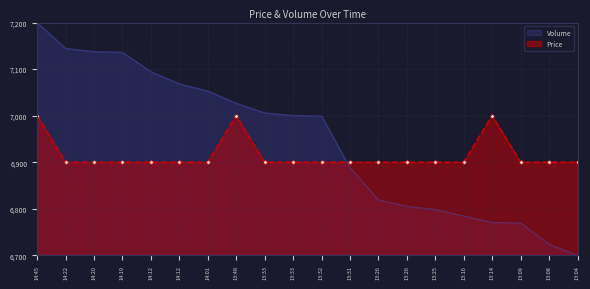

Which series has the largest range (max minus min)?

Volume